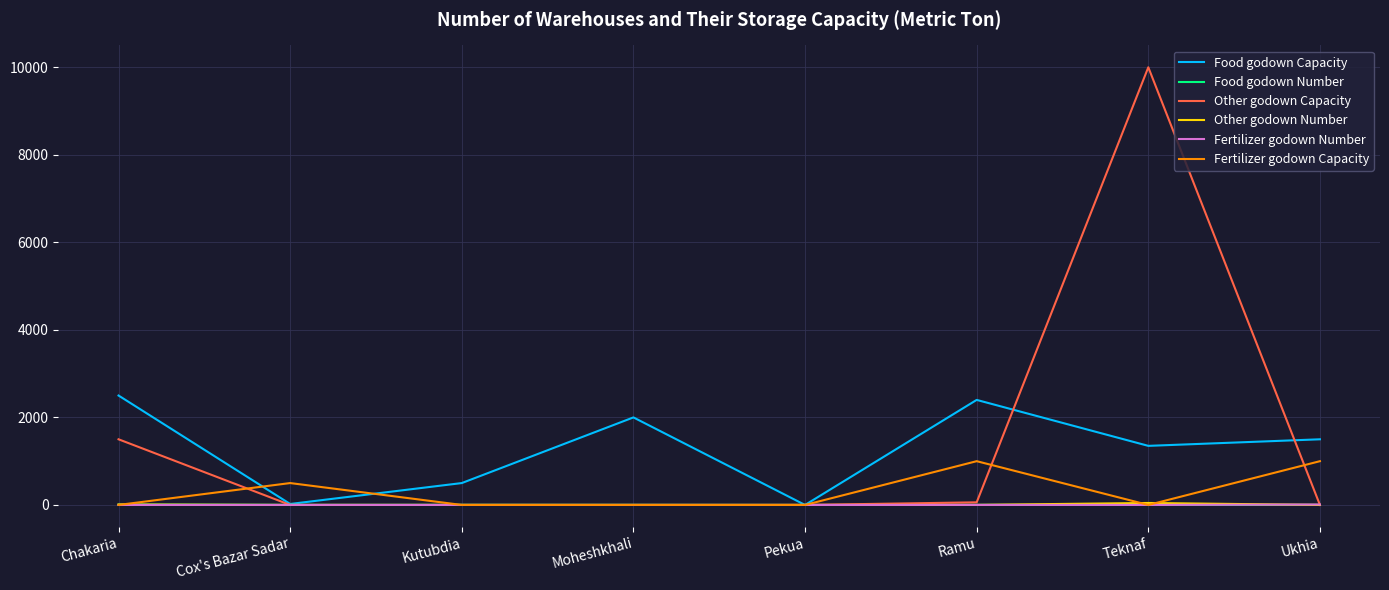

How many series are shown in this chart?

6